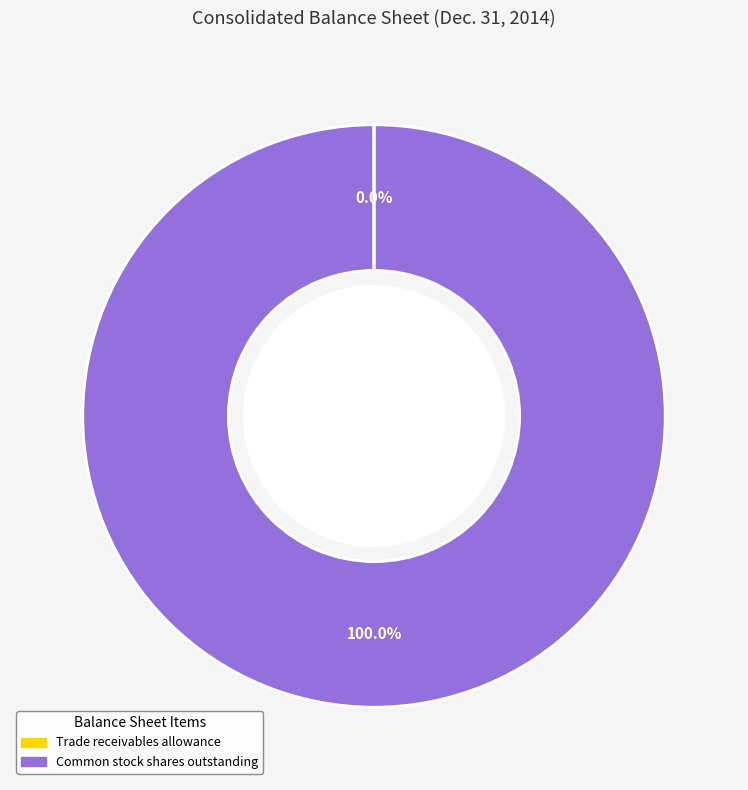

Is it true that Common stock shares outstanding is 86% of the pie?

False